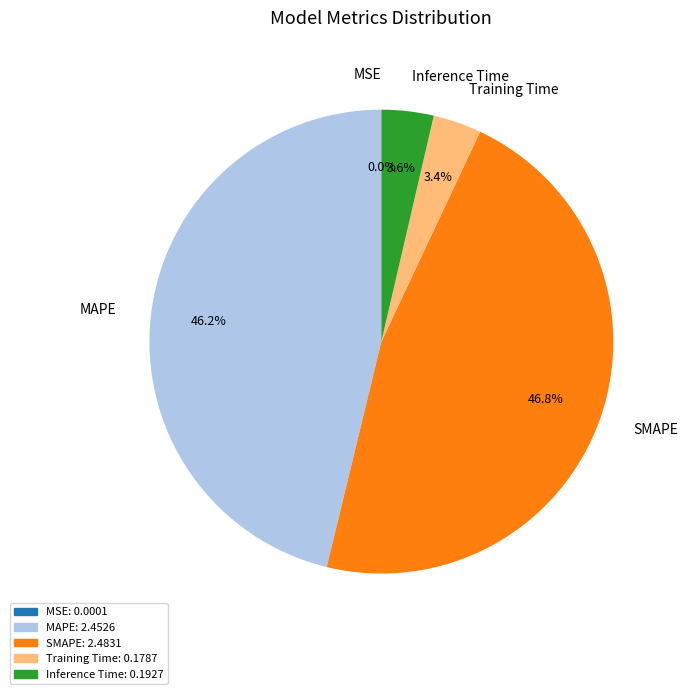

True or false: MAPE accounts for 35% of the total.

False